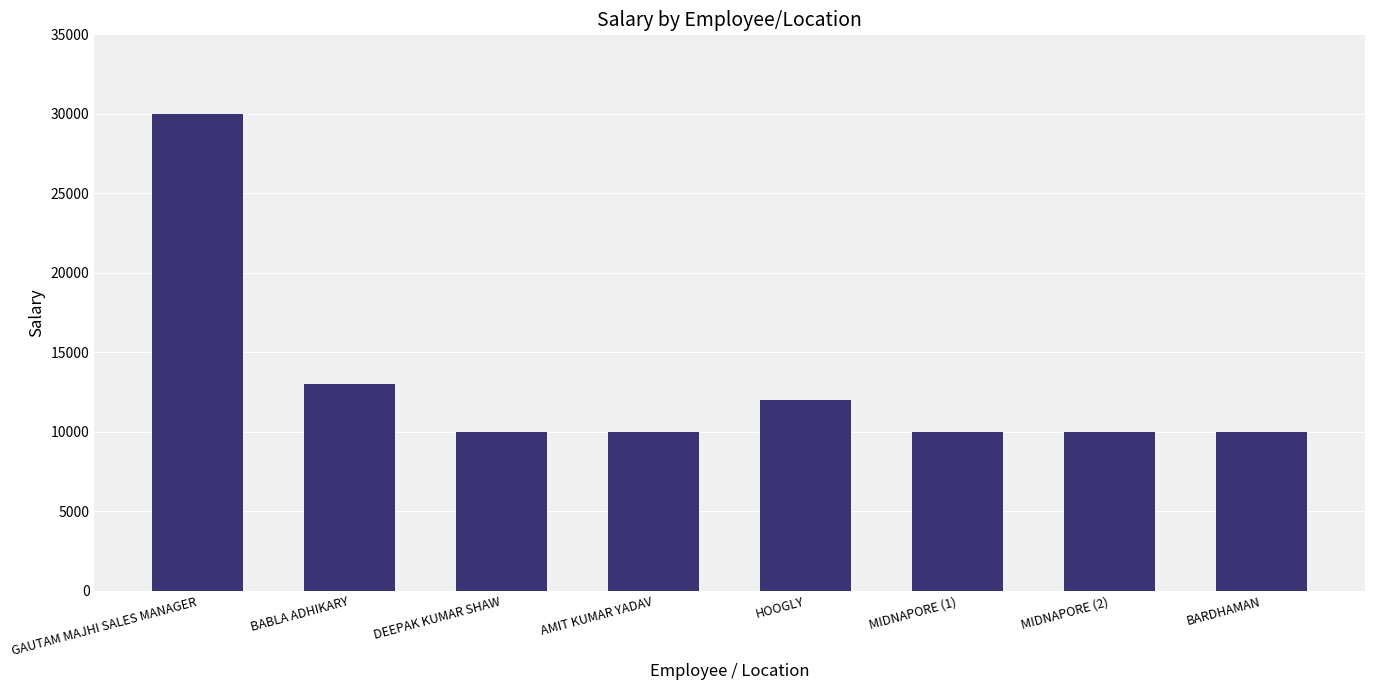

Between GAUTAM MAJHI SALES MANAGER and MIDNAPORE (2), which is larger?

GAUTAM MAJHI SALES MANAGER